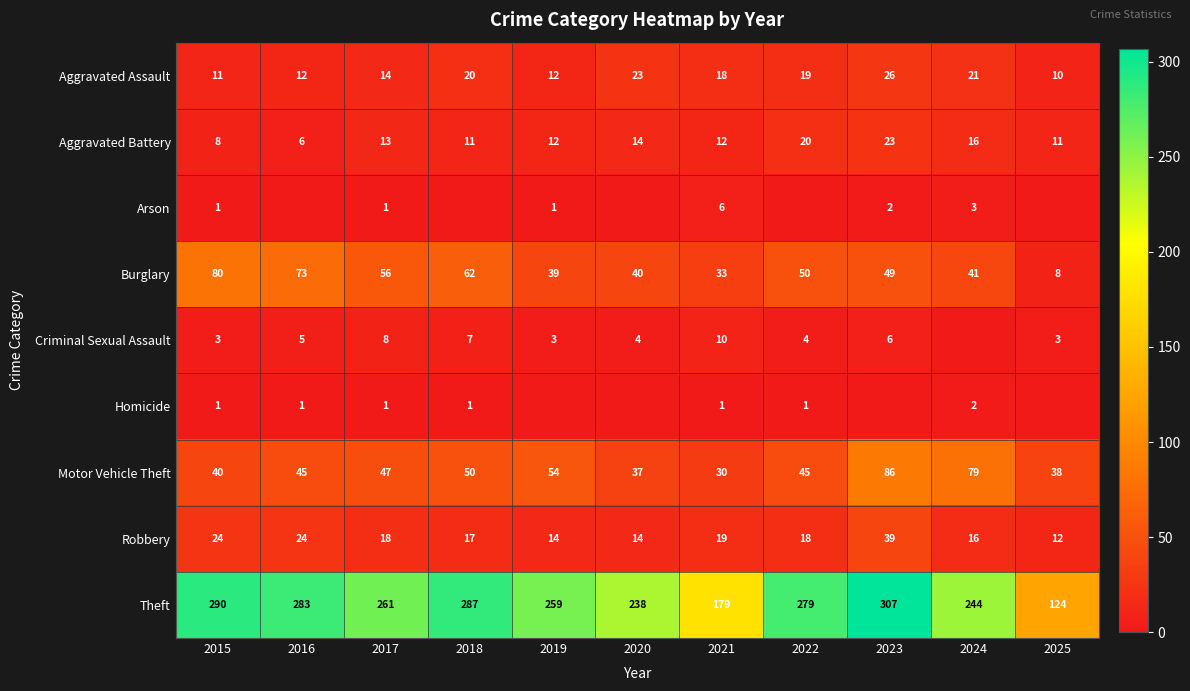

List the series in order of their peak value, highest first.

Theft, Motor Vehicle Theft, Burglary, Robbery, Aggravated Assault, Aggravated Battery, Criminal Sexual Assault, Arson, Homicide